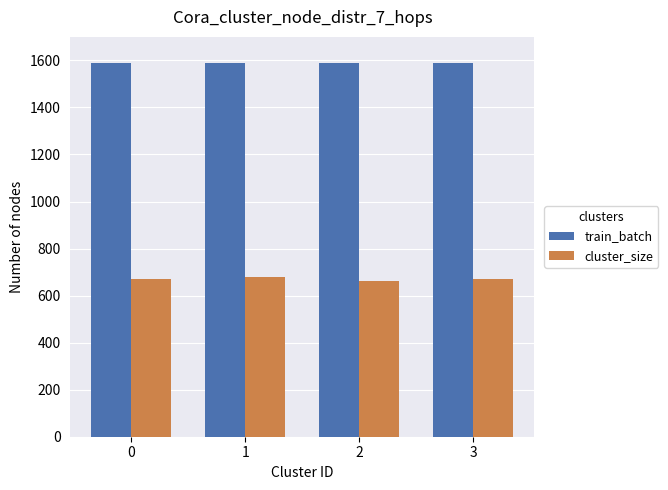

What is the sum of all cluster_size values?

2680